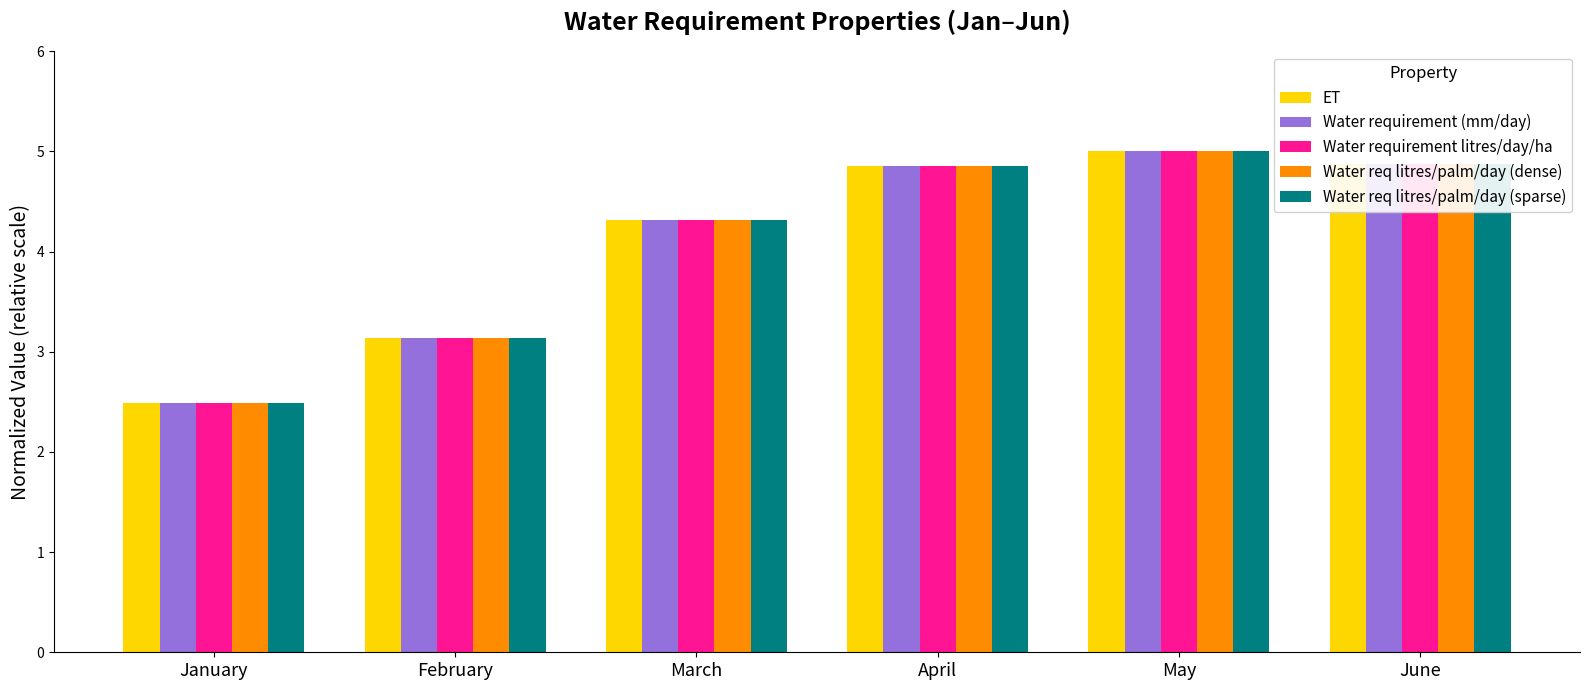

Which series changed the most between March and April?

Water req litres/palm/day (dense)